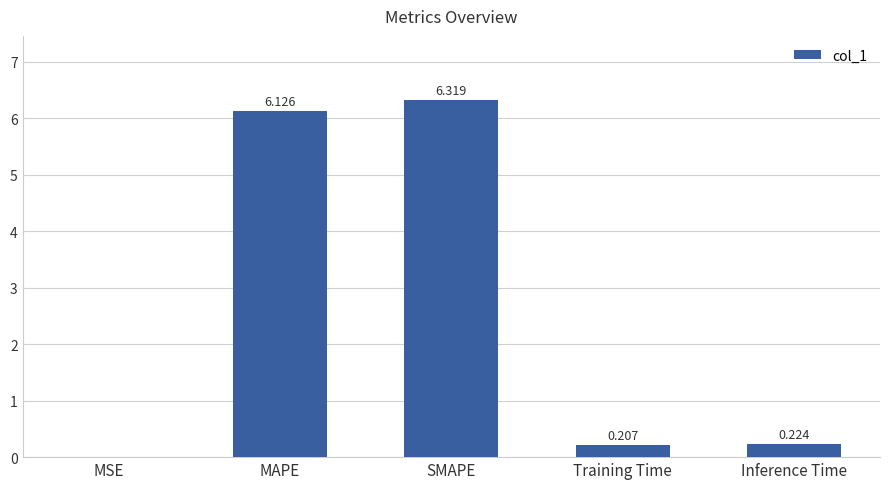

Which category has the highest value across all series?

SMAPE